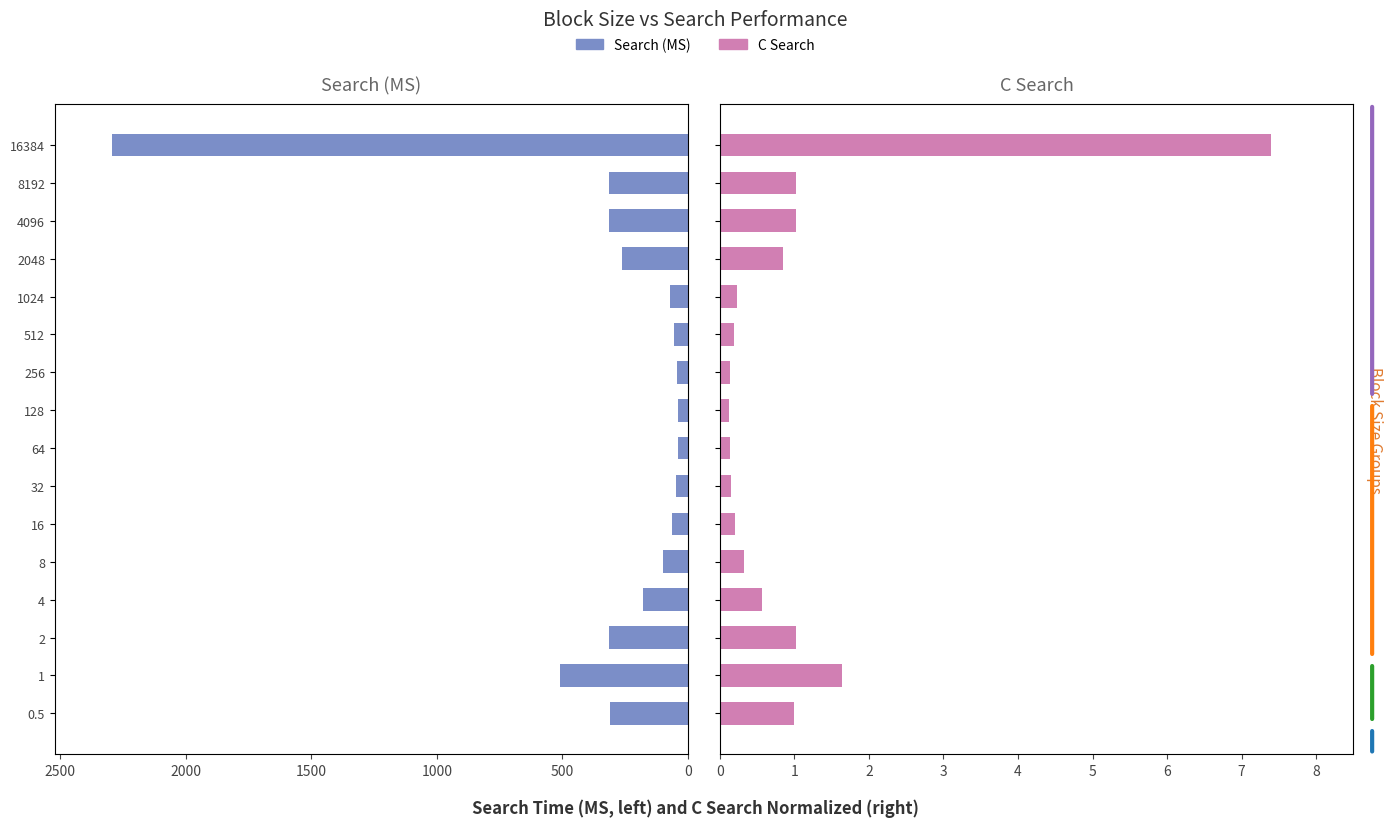

What is the difference between the second highest and minimum values in the Search (MS) series?

470.1